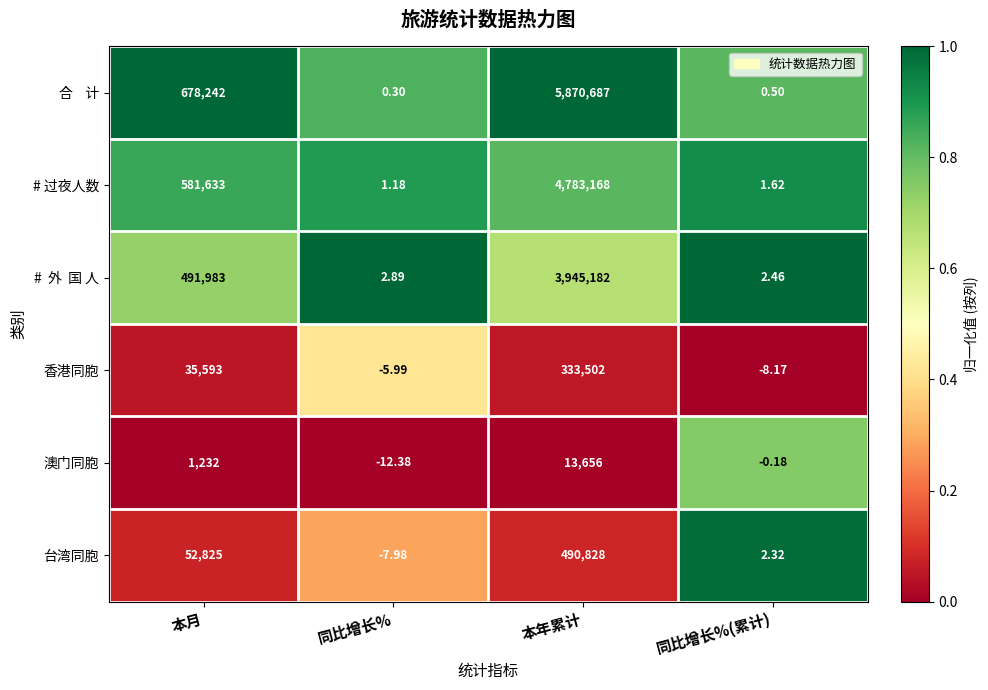

At which label does 台湾同胞 reach its minimum?

同比增长%